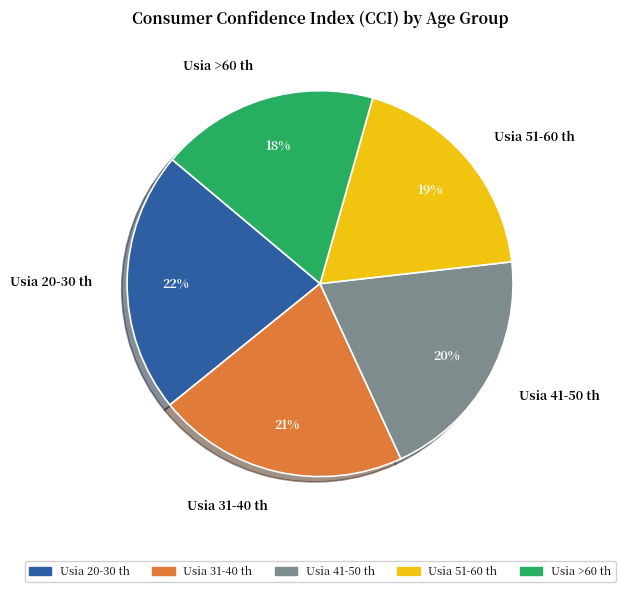

Is there any slice that represents more than half of the pie?

No